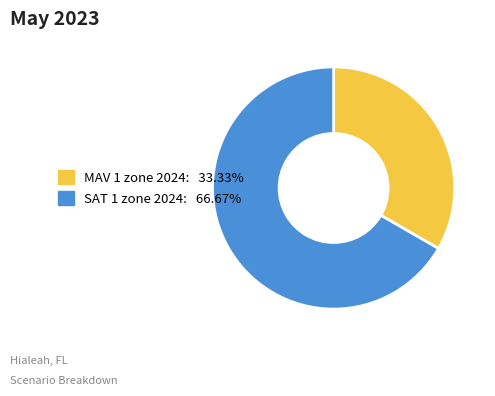

Combined, do SAT 1 zone 2024 and MAV 1 zone 2024 account for over 50%?

Yes